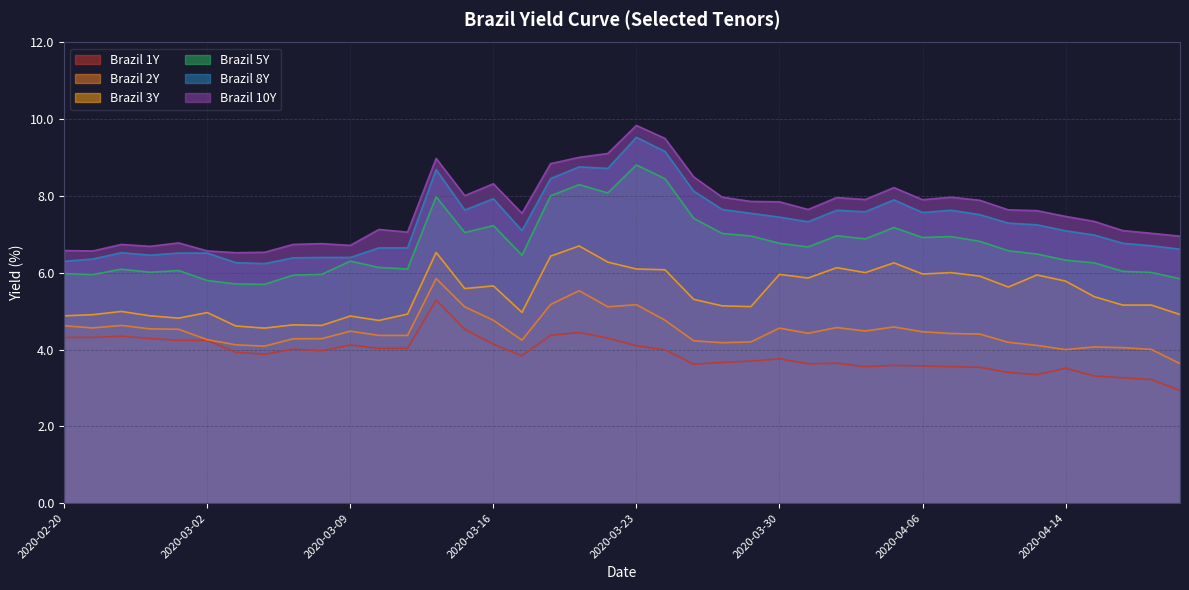

At which label does Brazil 2Y reach its minimum?

2020-04-20